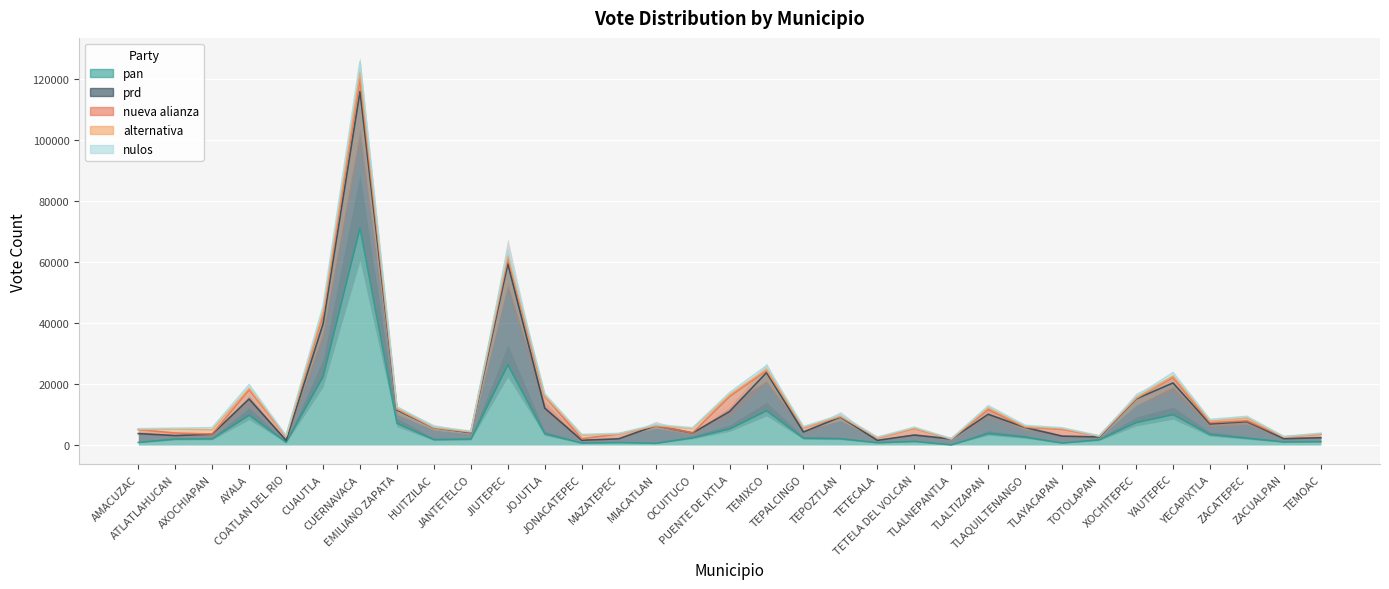

What is the sum of all nulos values?

20057